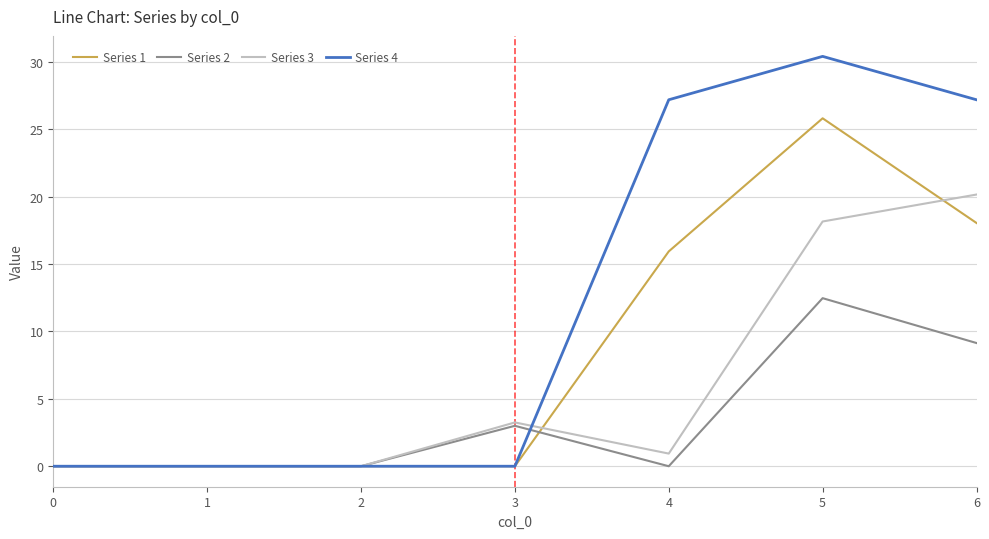

Is it true that Series 4 equals 14.5 at 6?

False